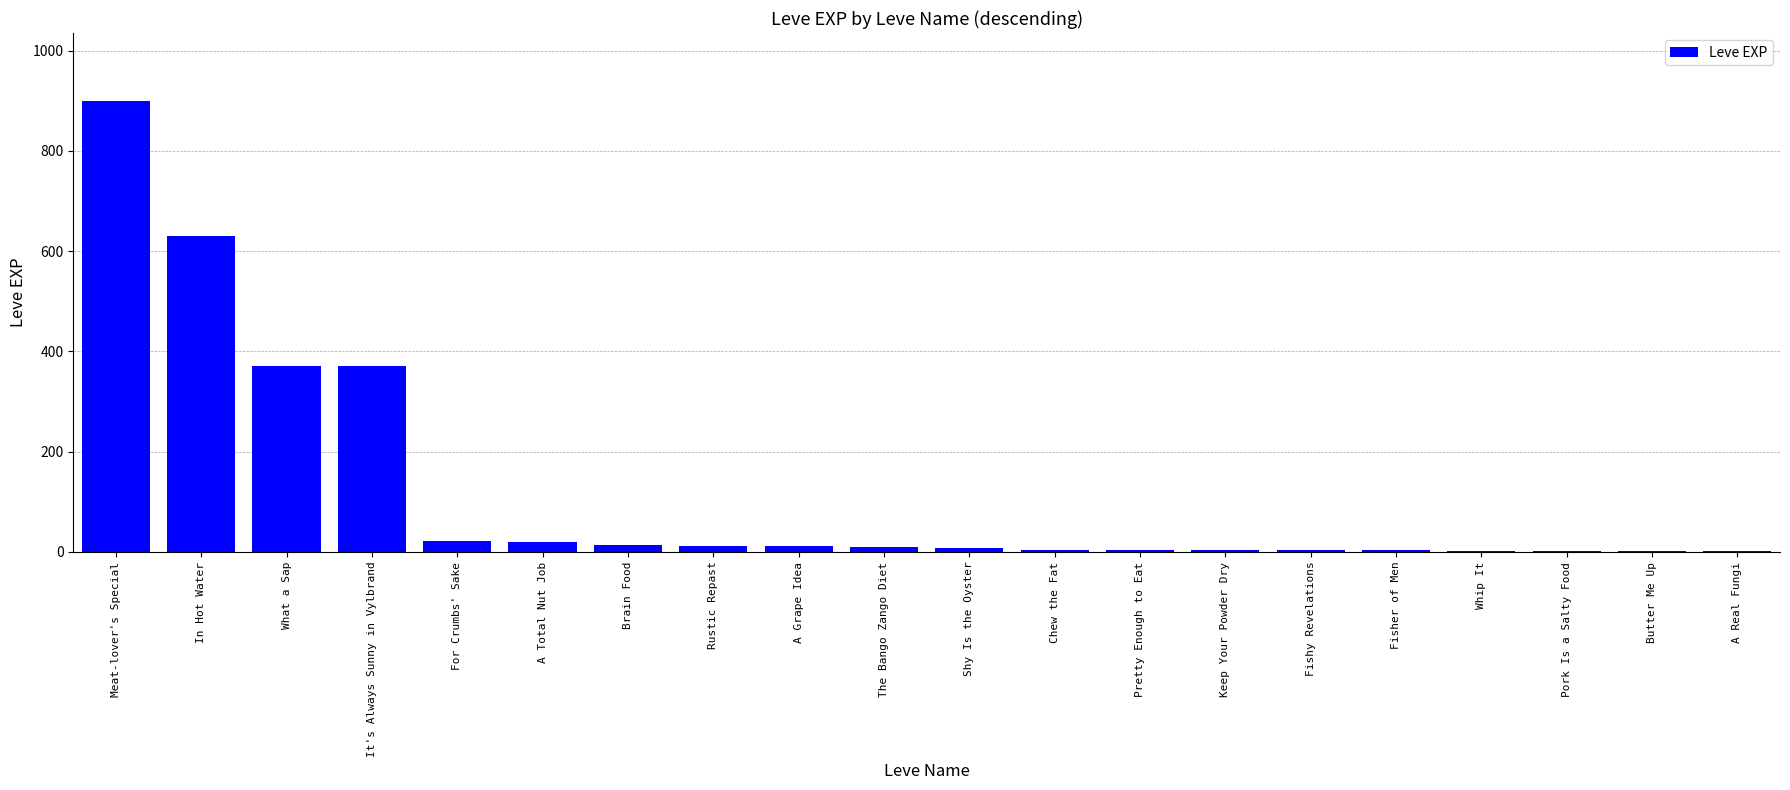

What is the sum of all values?

2383